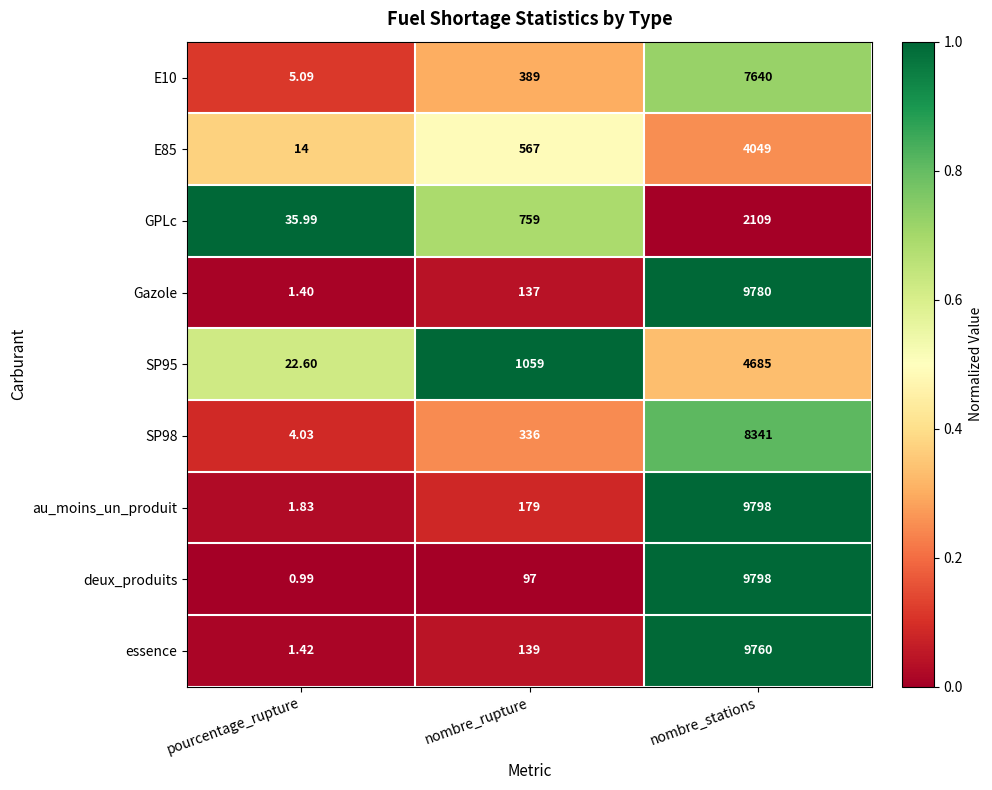

Which series has the largest total across all categories?

au_moins_un_produit